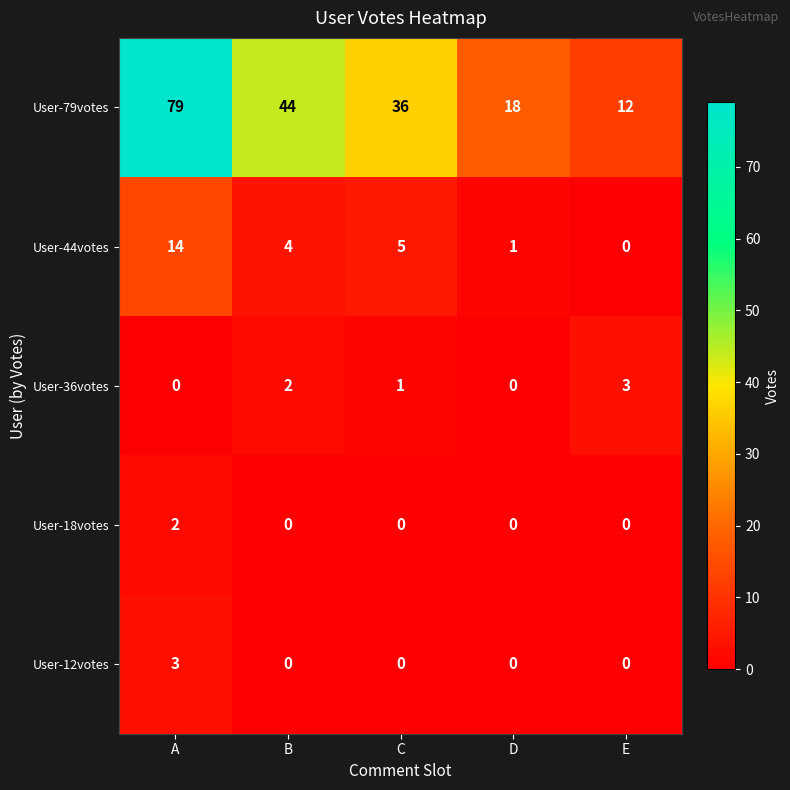

Which series changed the most between A and C?

User-79votes